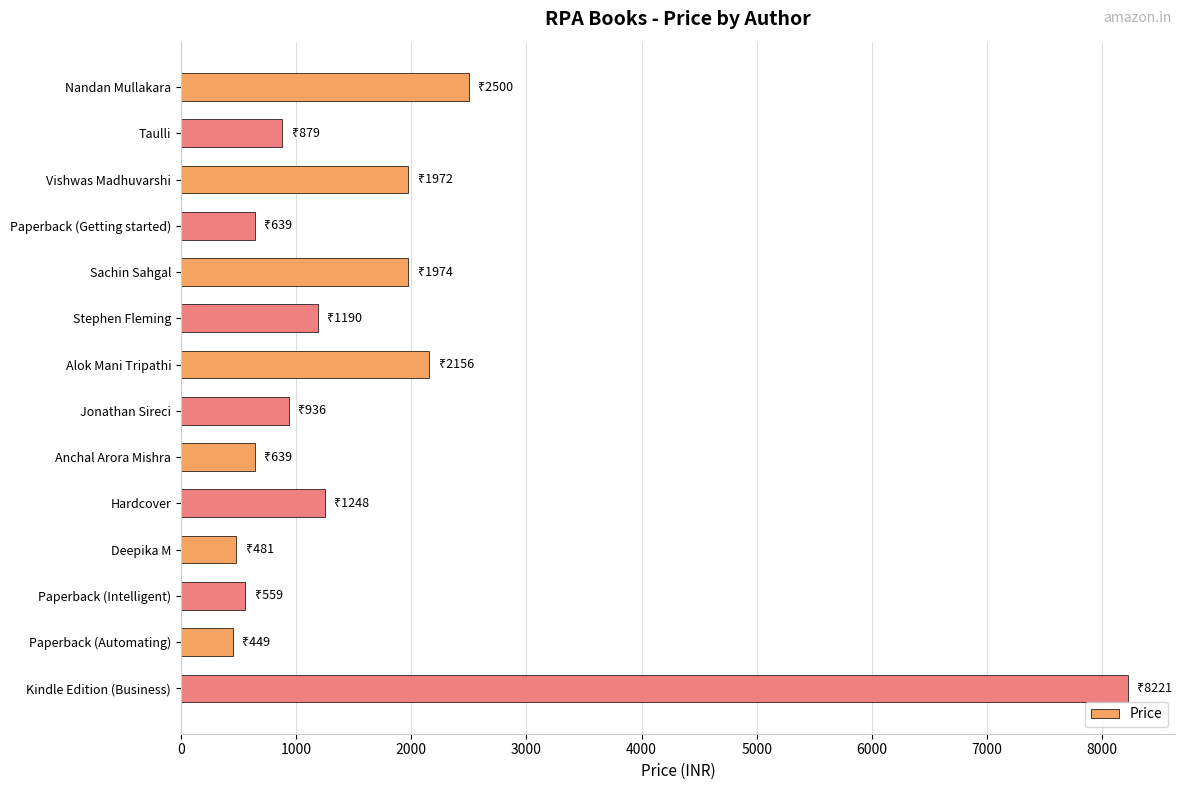

Which has a higher value, Deepika M or Jonathan Sireci?

Jonathan Sireci